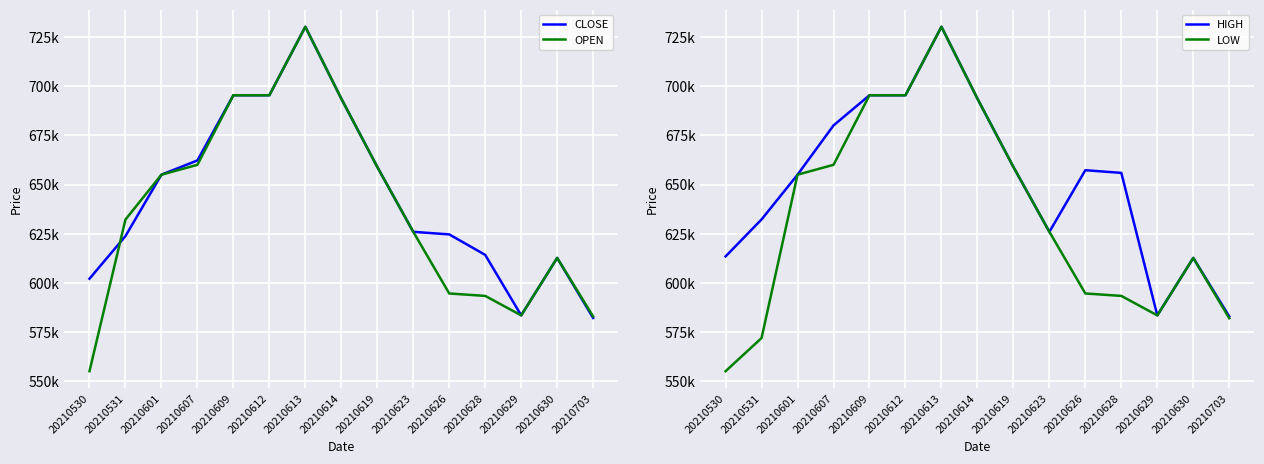

What is the value of the HIGH point at the 12th from the left?

655902